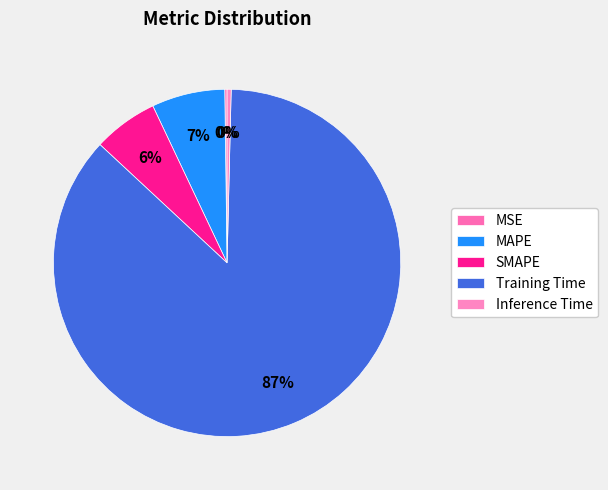

How many segments does this pie chart have?

5